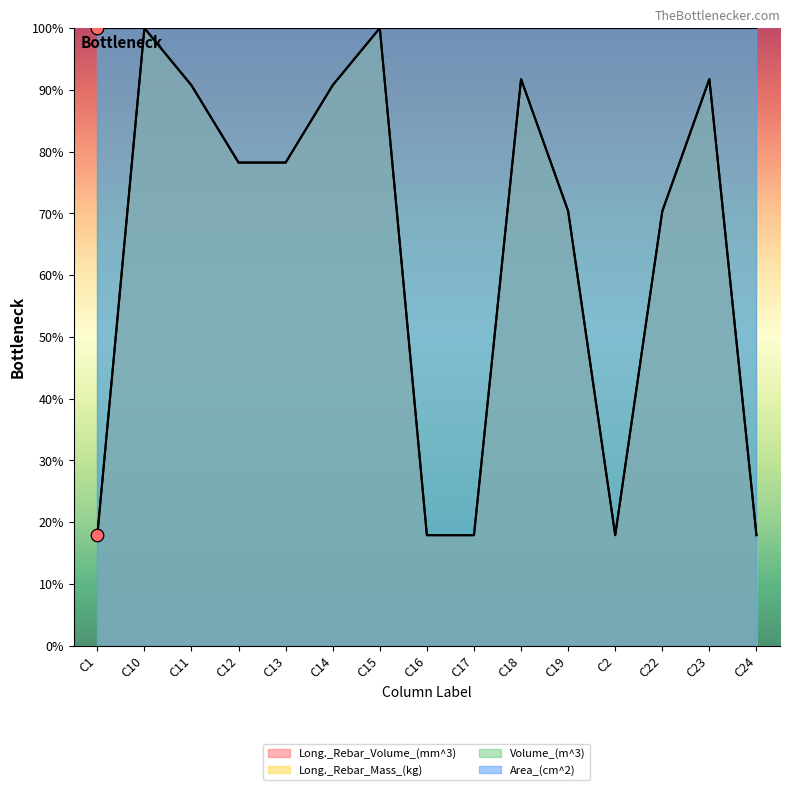

Which series has the largest total across all categories?

Long._Rebar_Volume_(mm^3)